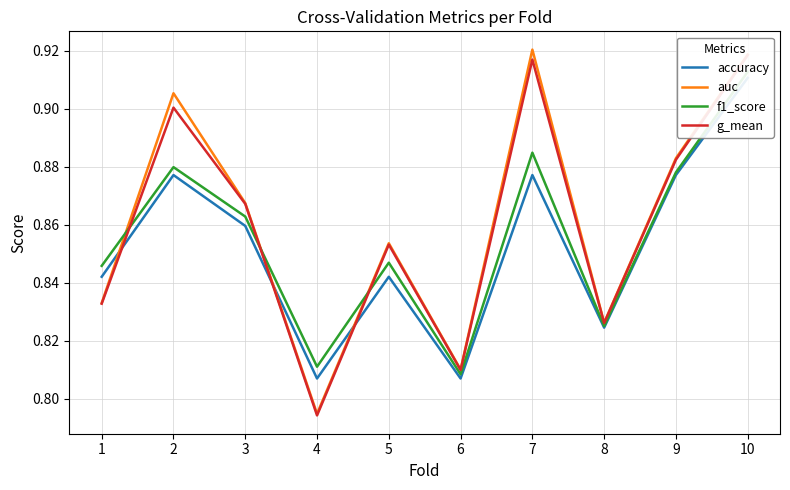

Reading left to right, transcribe all the data shown in this chart.

accuracy: 1=0.8	2=0.9	3=0.9	4=0.8	5=0.8	6=0.8	7=0.9	8=0.8	9=0.9	10=0.9
auc: 1=0.8	2=0.9	3=0.9	4=0.8	5=0.9	6=0.8	7=0.9	8=0.8	9=0.9	10=0.9
f1_score: 1=0.8	2=0.9	3=0.9	4=0.8	5=0.8	6=0.8	7=0.9	8=0.8	9=0.9	10=0.9
g_mean: 1=0.8	2=0.9	3=0.9	4=0.8	5=0.9	6=0.8	7=0.9	8=0.8	9=0.9	10=0.9